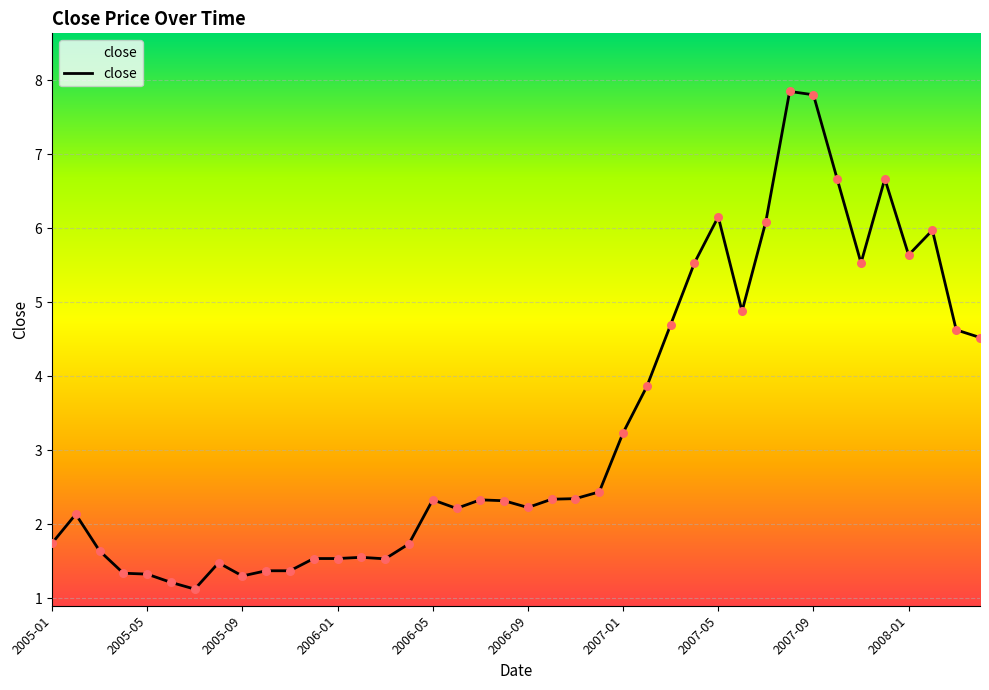

What is the maximum value shown in the chart?

7.9